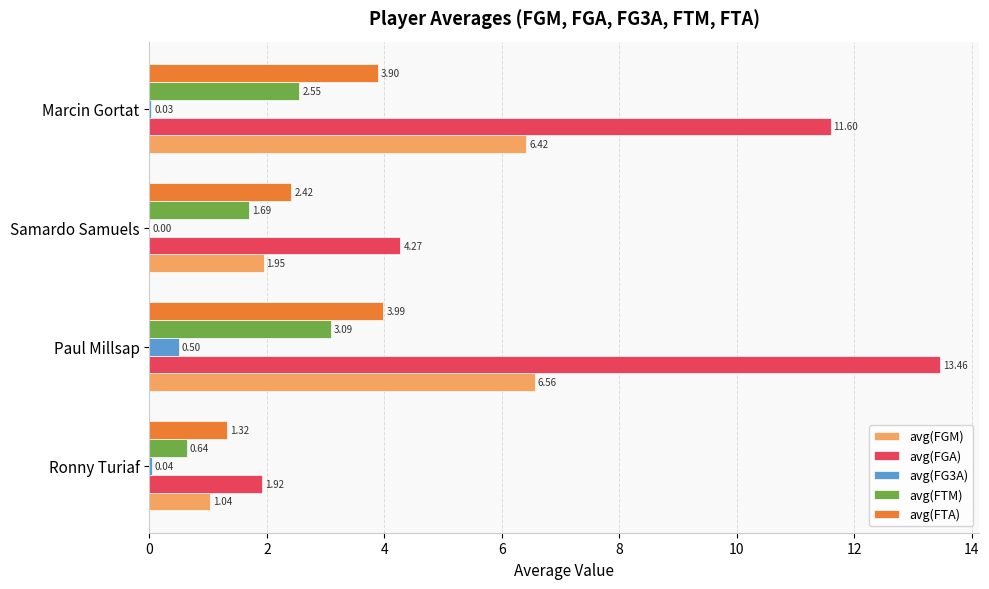

How many values in the avg(FTM) series exceed 2?

2